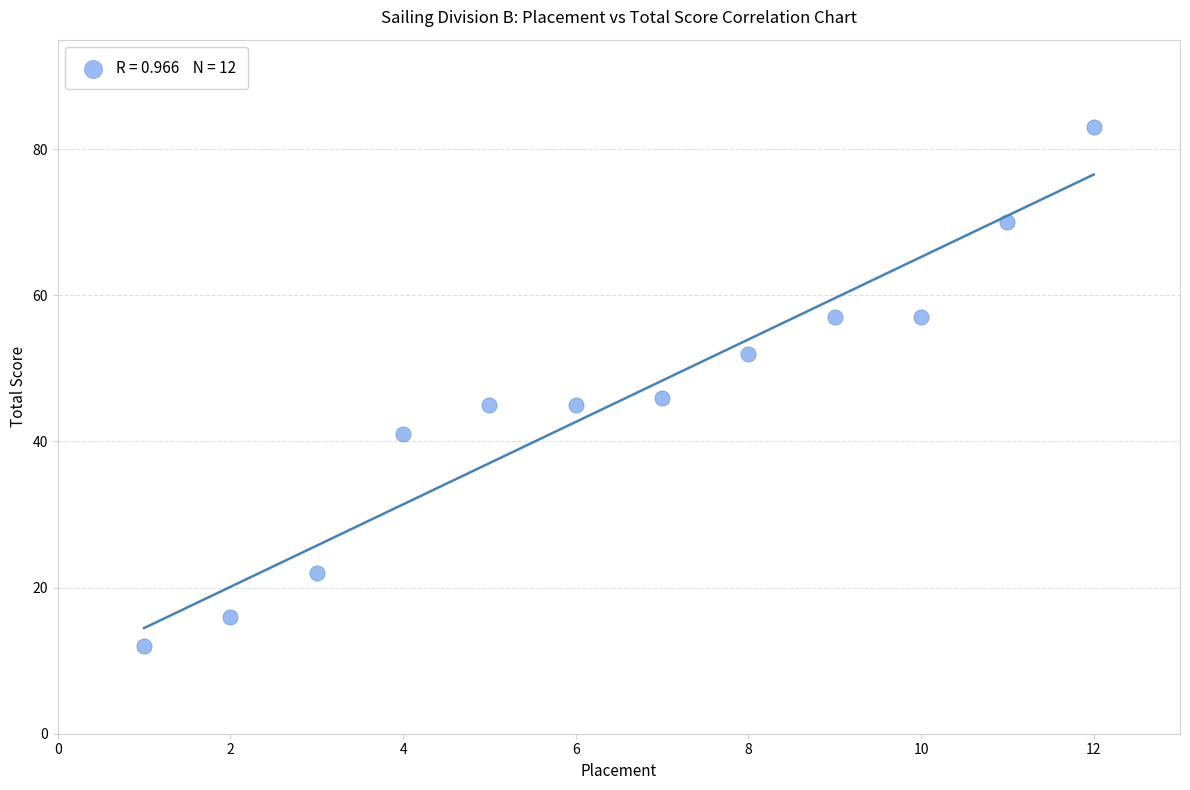

What Y value in the scatter plot is closest to 47?

46